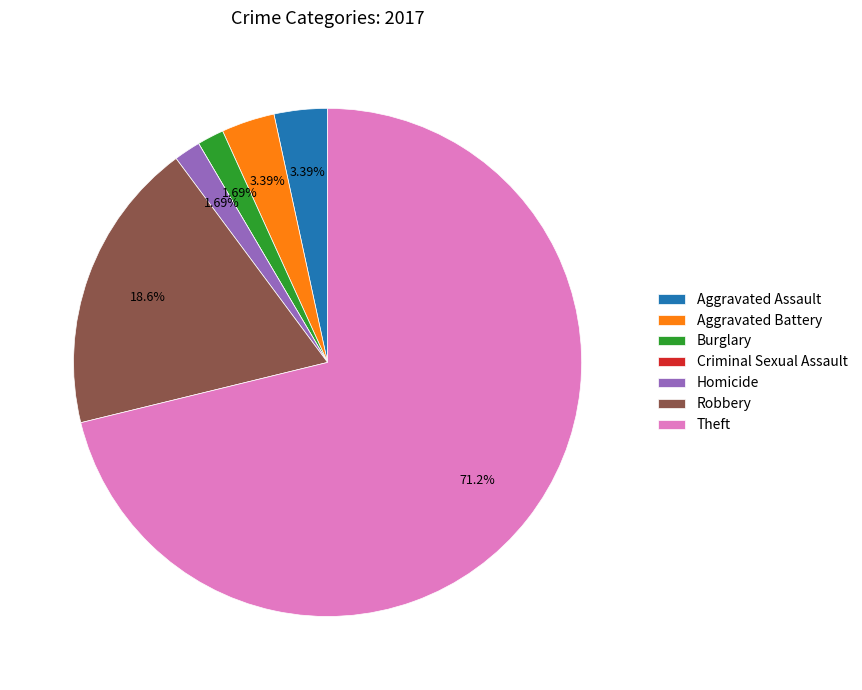

To the nearest percent, what is the combined percentage of Aggravated Battery and Homicide?

5%